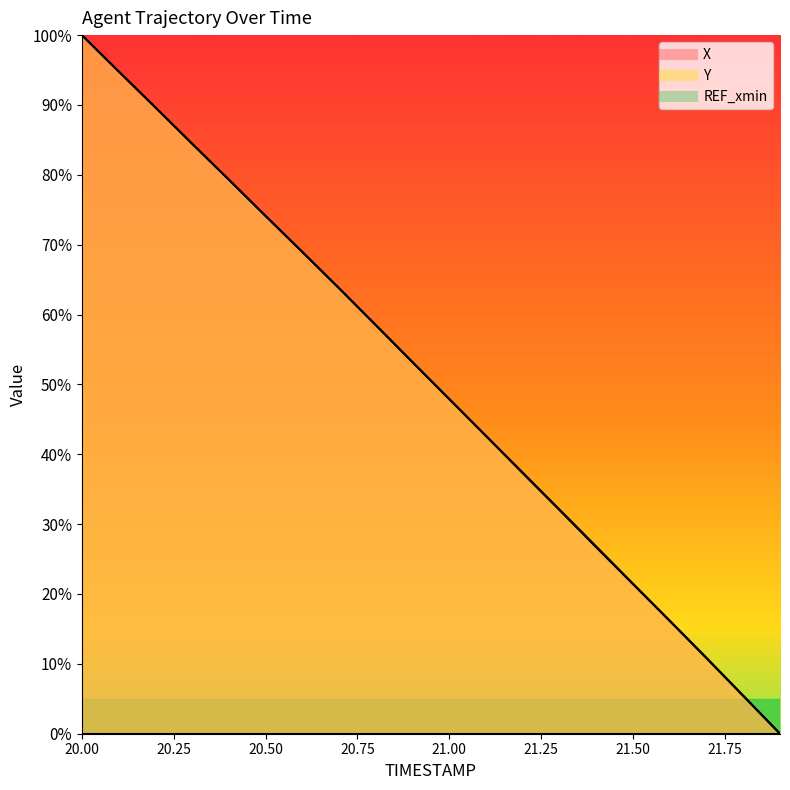

What is the difference between the X values at 21.1 and 20.9?

10.6